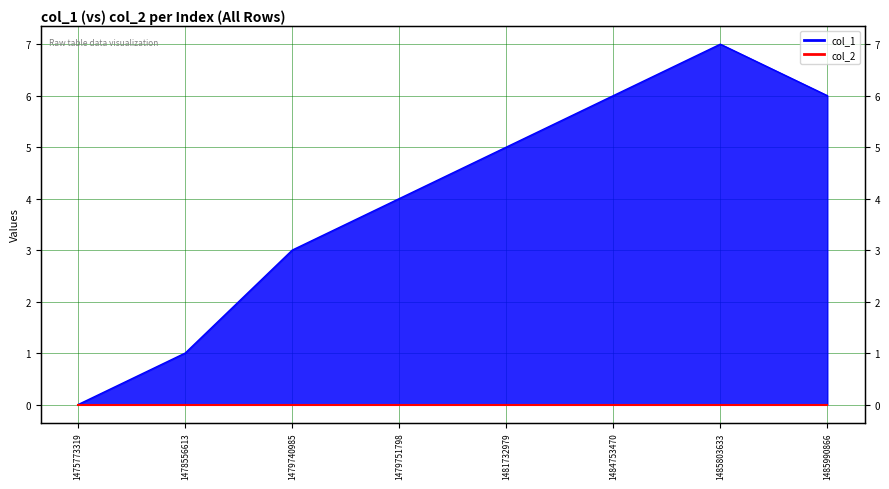

Which category has the highest value across all series?

1485803633